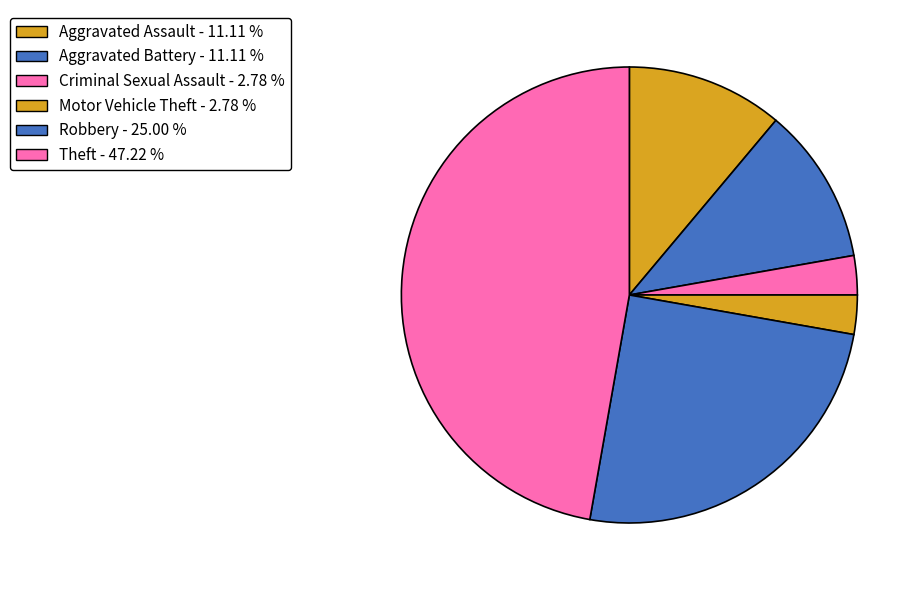

What percentage is the Motor Vehicle Theft slice, to the nearest percent?

3%